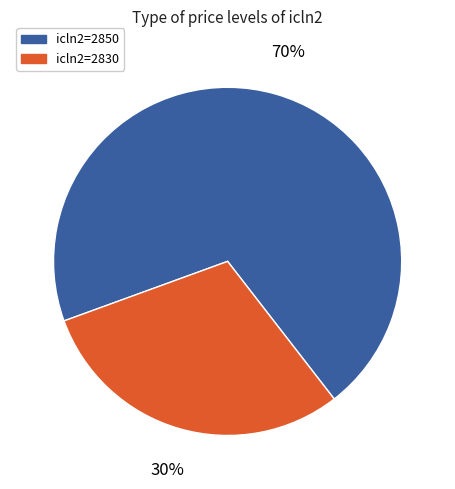

The icln2=2830 slice represents 45% of the pie. True or false?

False